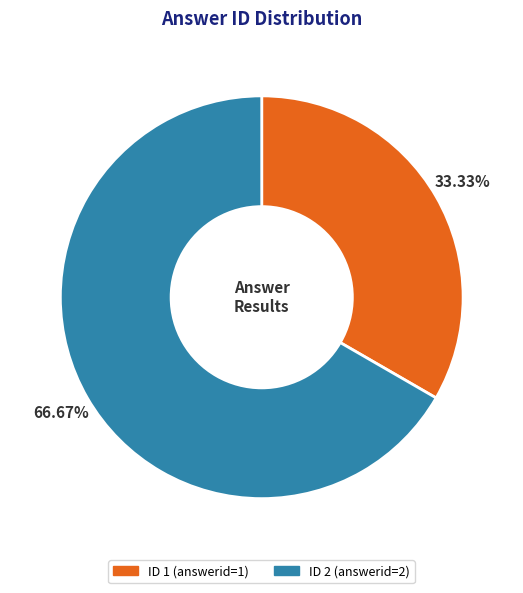

Is there any slice that represents more than half of the pie?

Yes